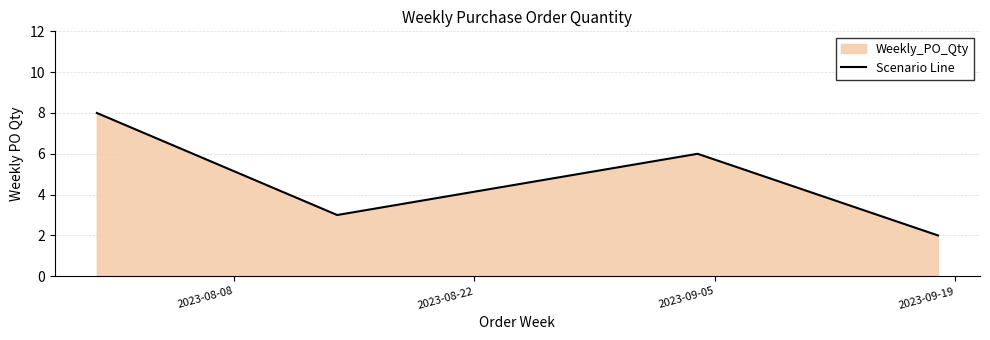

What is the sum of all values?

19